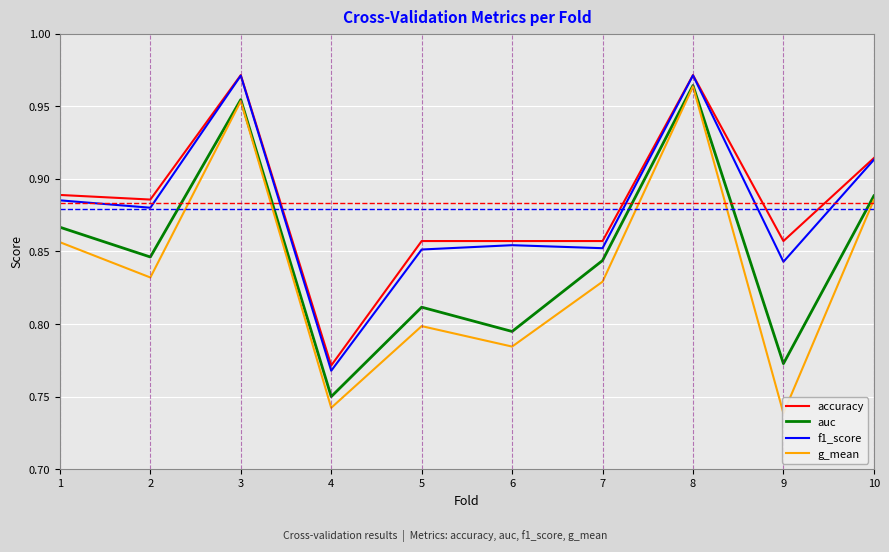

Reading left to right, extract all data points from this chart.

accuracy: 1=0.9	2=0.9	3=1.0	4=0.8	5=0.9	6=0.9	7=0.9	8=1.0	9=0.9	10=0.9
auc: 1=0.9	2=0.8	3=1.0	4=0.8	5=0.8	6=0.8	7=0.8	8=1.0	9=0.8	10=0.9
f1_score: 1=0.9	2=0.9	3=1.0	4=0.8	5=0.9	6=0.9	7=0.9	8=1.0	9=0.8	10=0.9
g_mean: 1=0.9	2=0.8	3=1.0	4=0.7	5=0.8	6=0.8	7=0.8	8=1.0	9=0.7	10=0.9